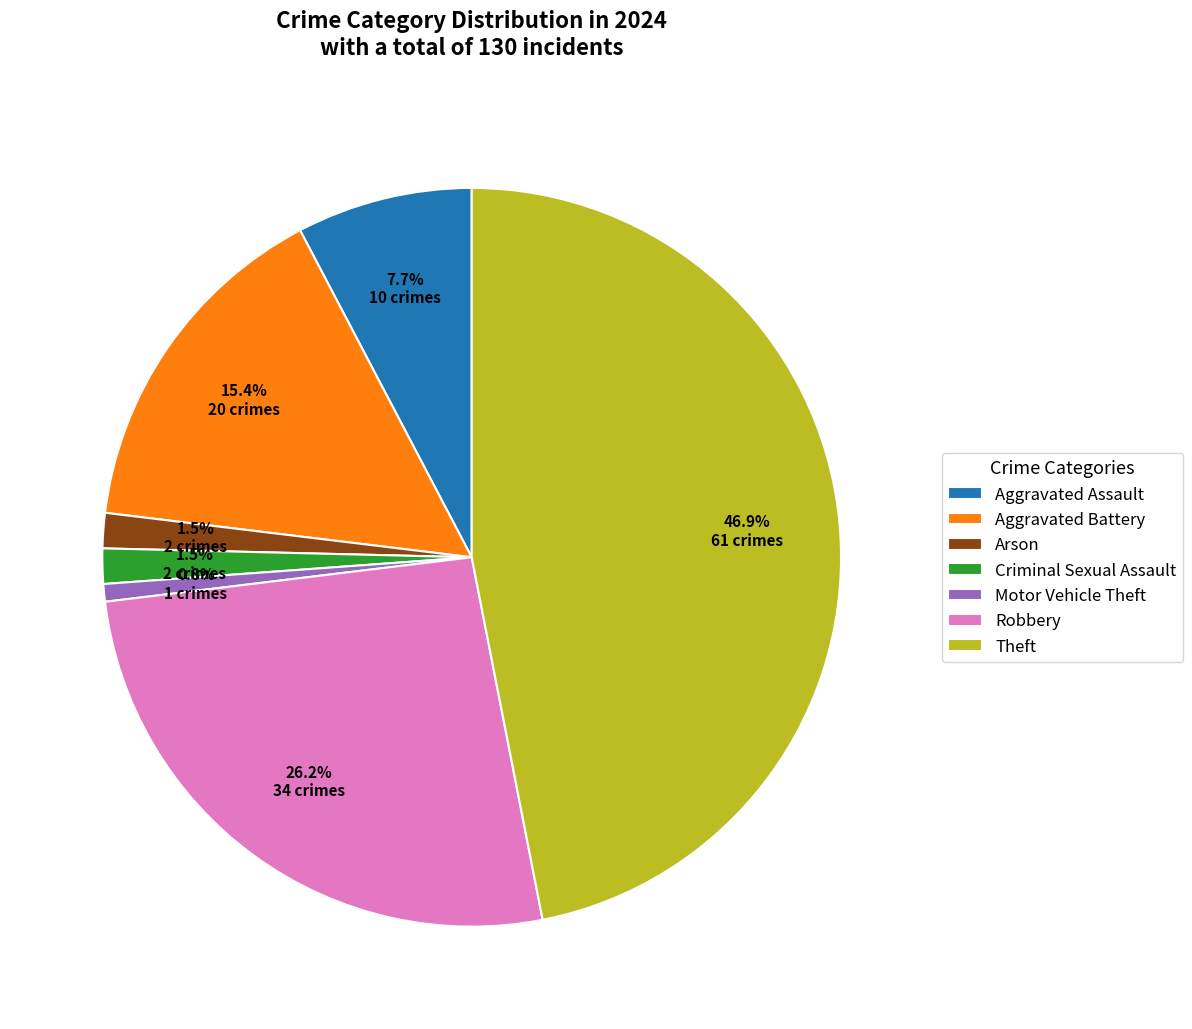

To the nearest percent, what is the combined percentage of Motor Vehicle Theft and Robbery?

27%